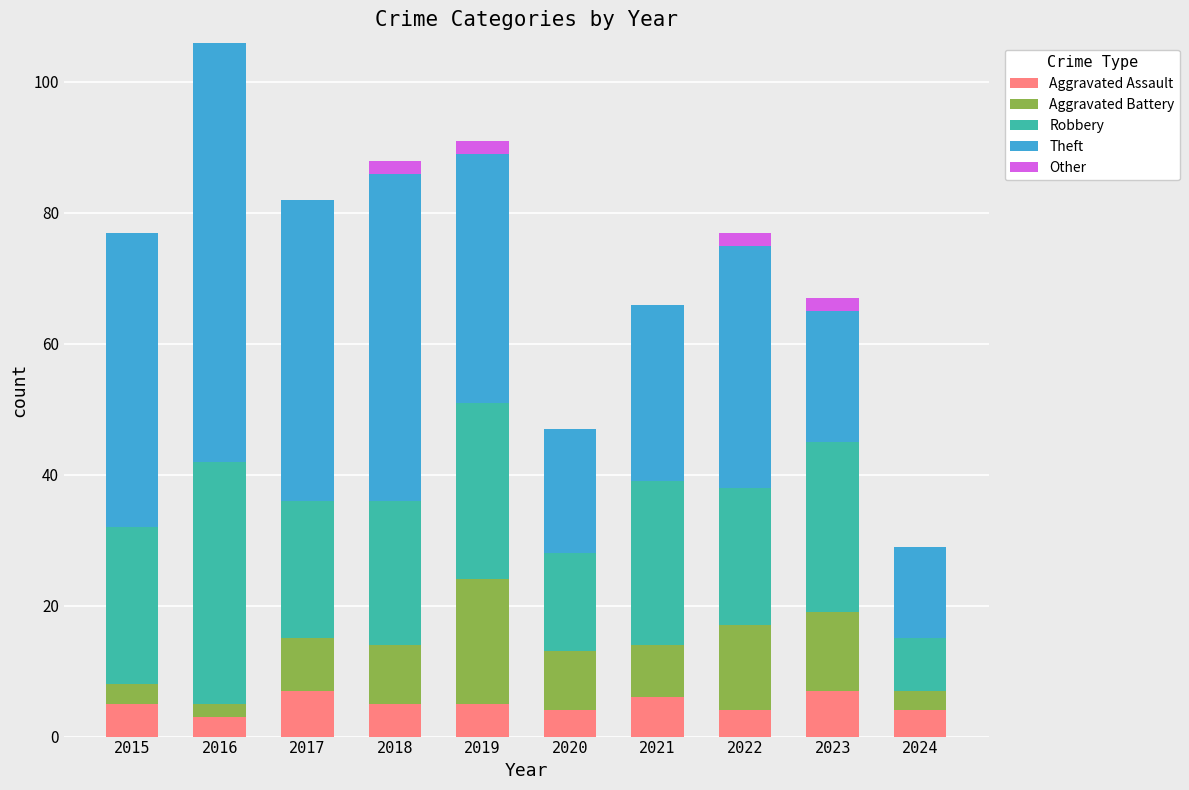

At which category is the sum across all series the highest?

2016